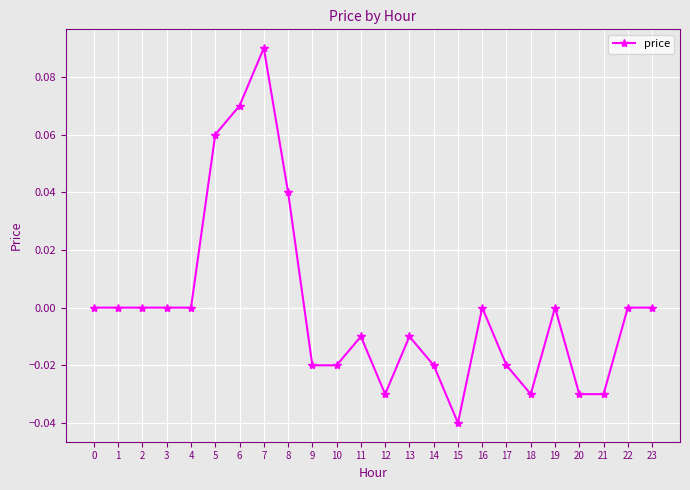

True or false: the data shows -0.0 at 13.

True